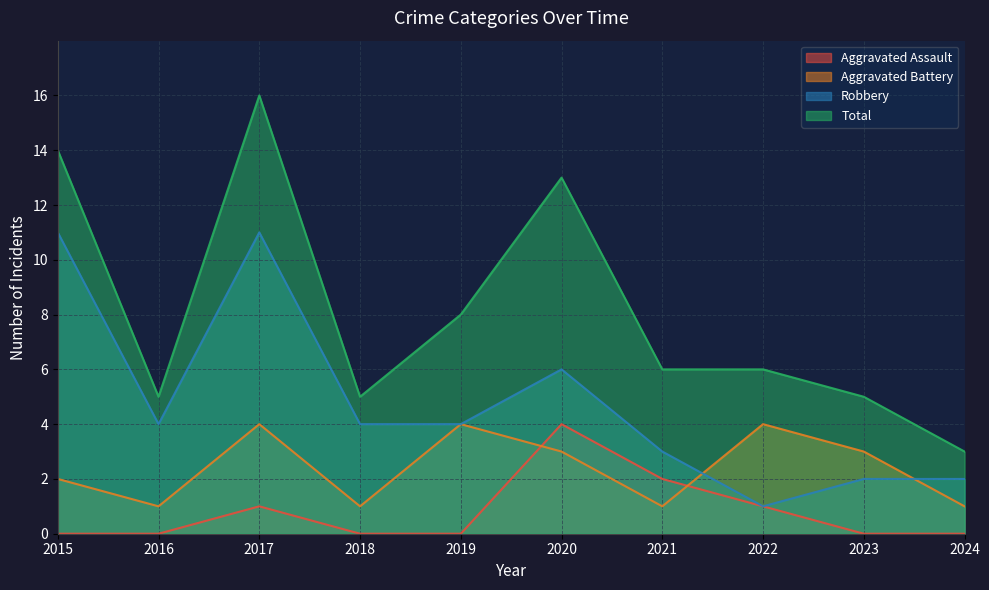

What is the difference between the highest and lowest values at 2021?

5